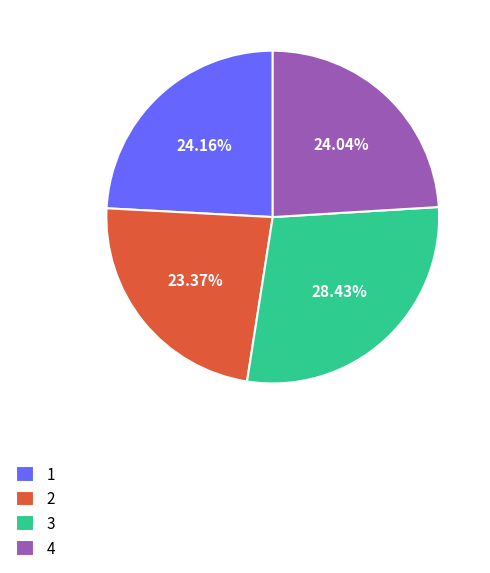

How many slices are in this pie chart?

4